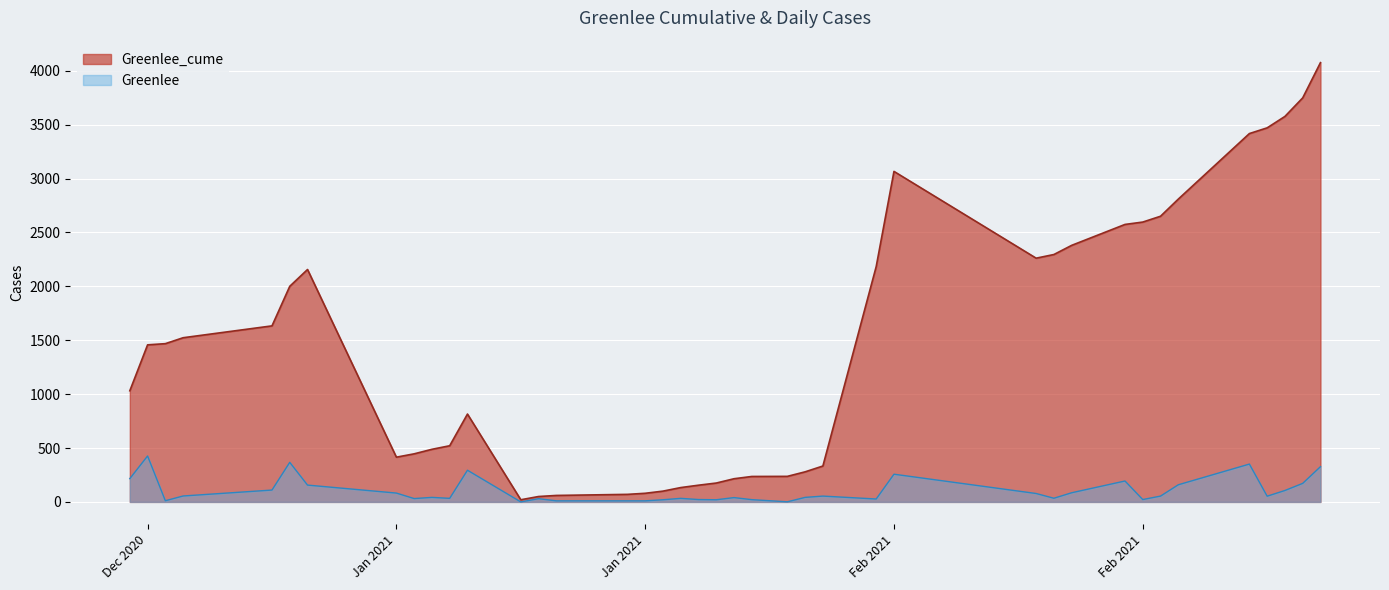

Where is the first local minimum for Greenlee?

8